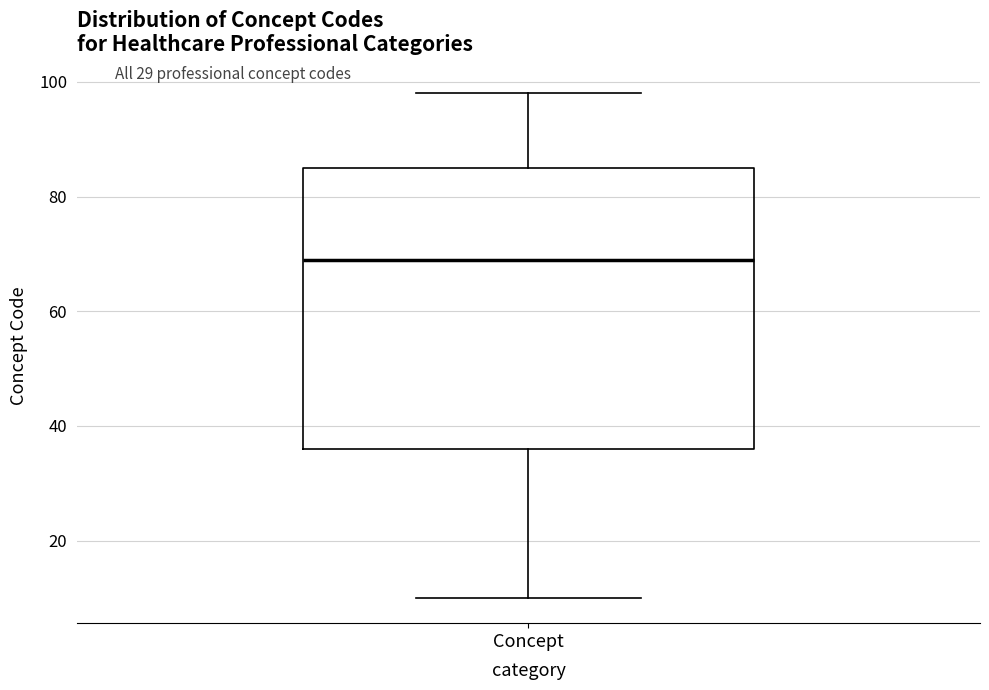

Read this box plot against the y-axis: the position of the median line, the range covered by the box, and the ends of both whiskers. The values are not printed on the chart, so give them approximately, as read against the axis.

median 70, box 36 to 86, whiskers 10 to 98